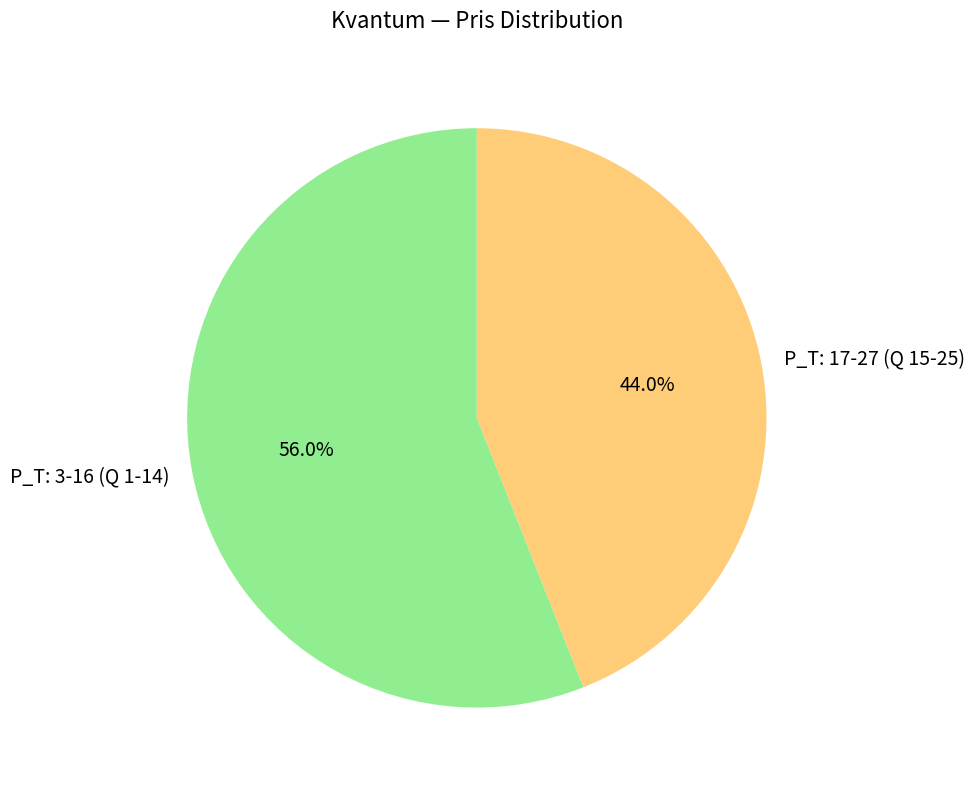

Is P_T: 3-16 (Q 1-14) the majority of the pie?

Yes